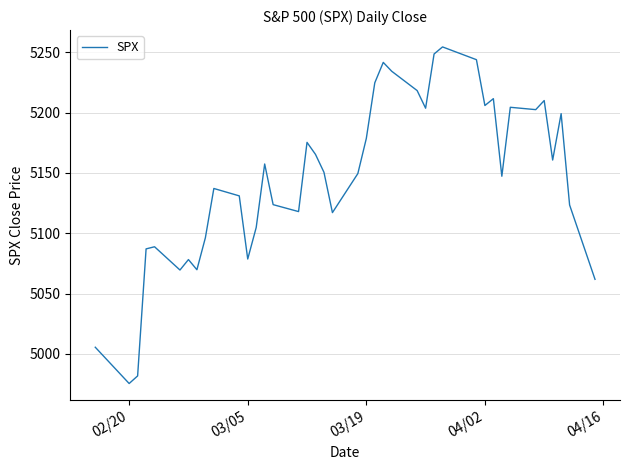

What is the difference between the maximum and minimum values?

278.8